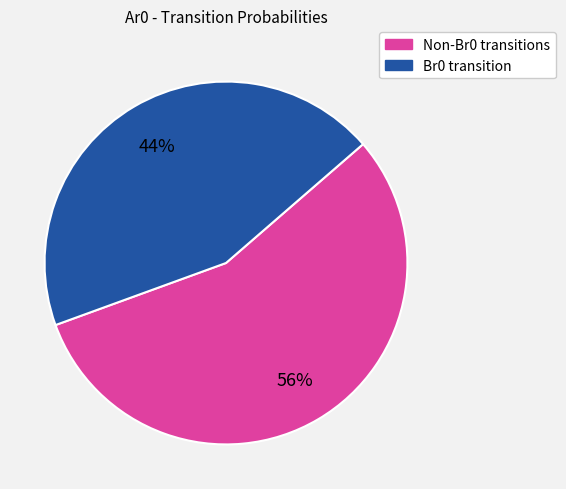

Count the number of slices in the pie.

2